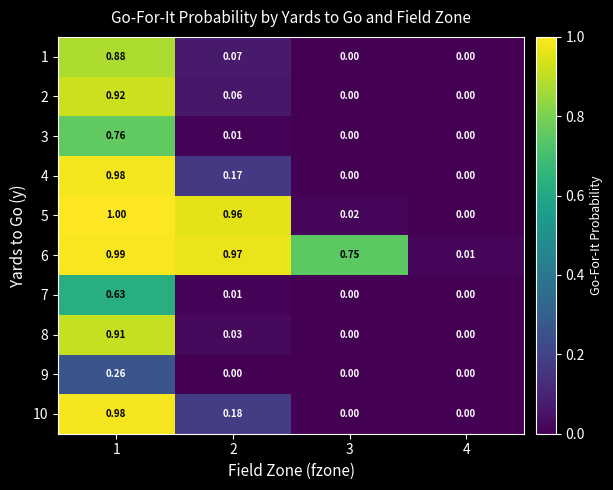

At which category is the sum across all series the highest?

1